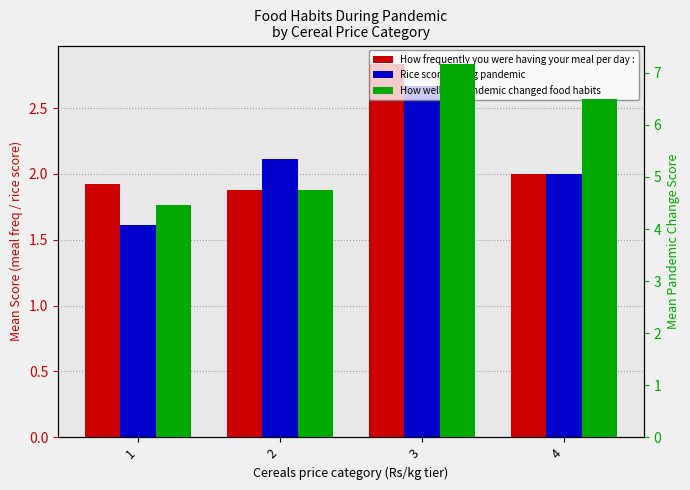

What is the sum of all Rice score during pandemic values?

8.4